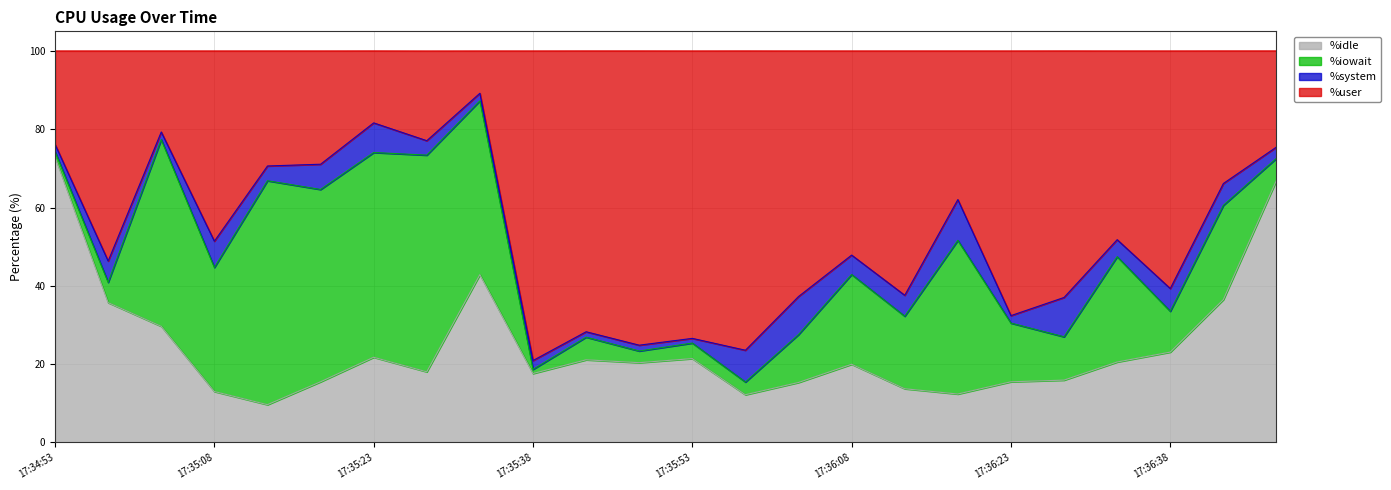

What is the label of the 18th point from the right?

17:35:23